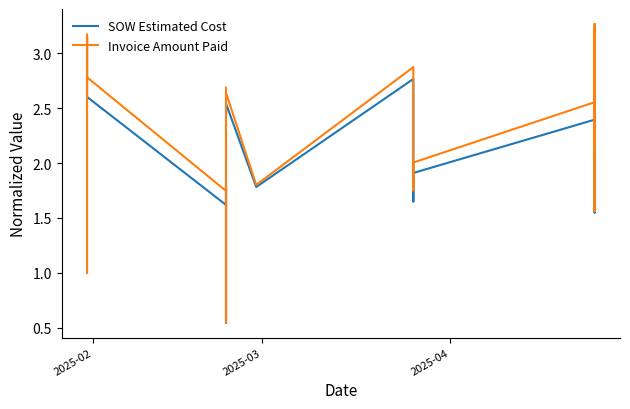

Which series ends up on top after the final intersection of SOW Estimated Cost and Invoice Amount Paid?

Invoice Amount Paid